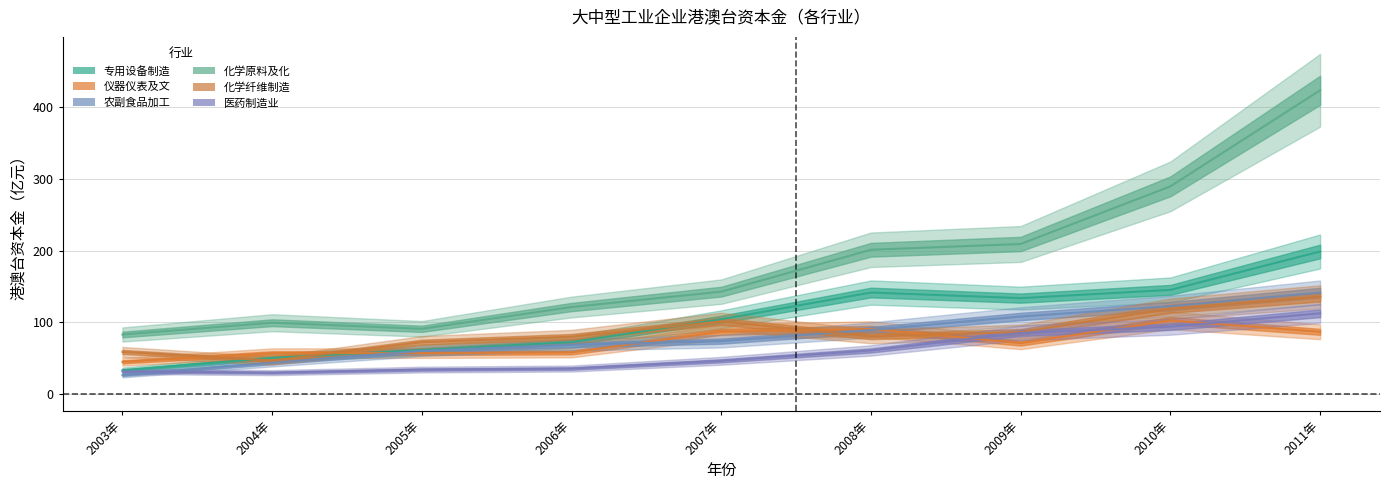

How many intersections are there between 医药制造业 and 仪器仪表及文化办公用机械制造业?

3